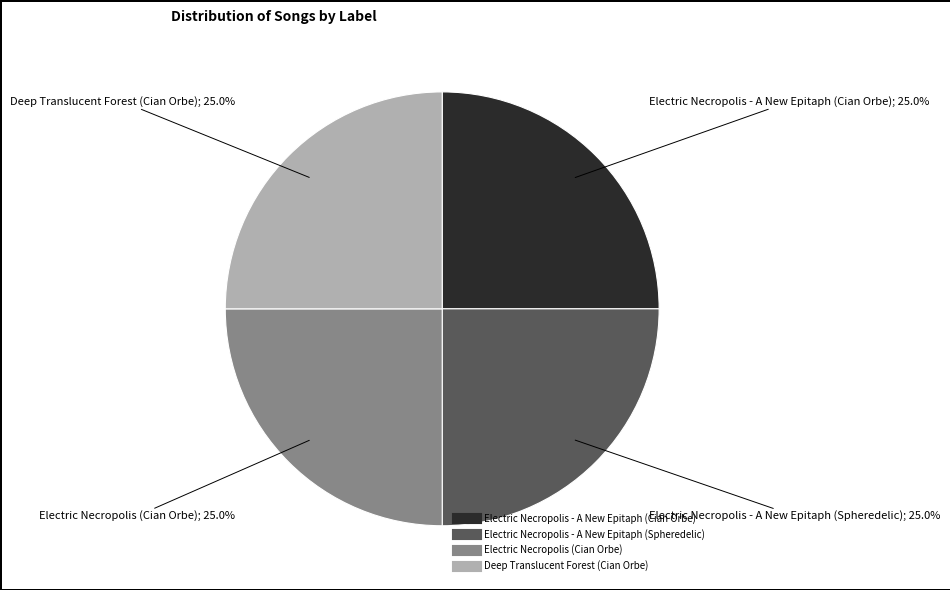

Combined, what portion of the pie is Electric Necropolis (Cian Orbe) and Electric Necropolis - A New Epitaph (Cian Orbe)?

50.0%